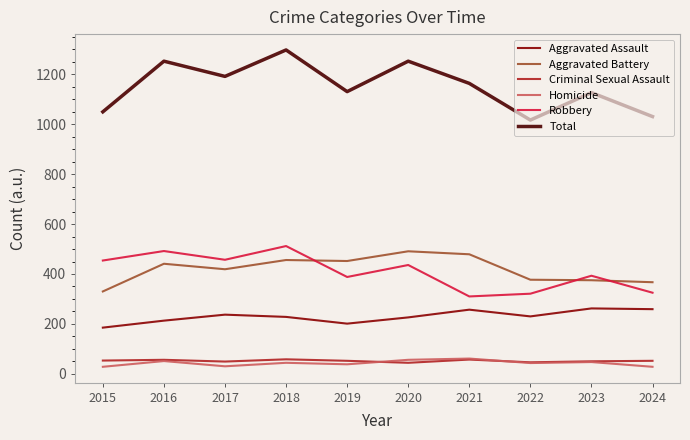

What is the highest value of the Aggravated Assault series?

262